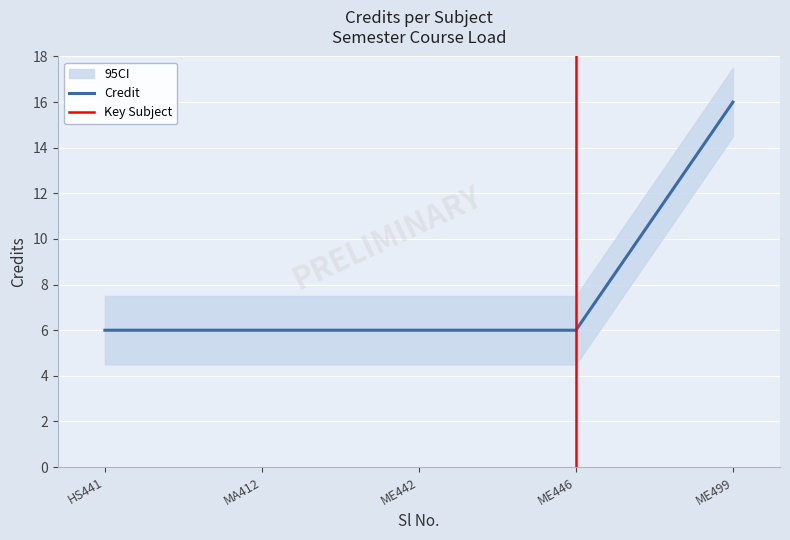

Is this an area chart (filled region under the line)?

No